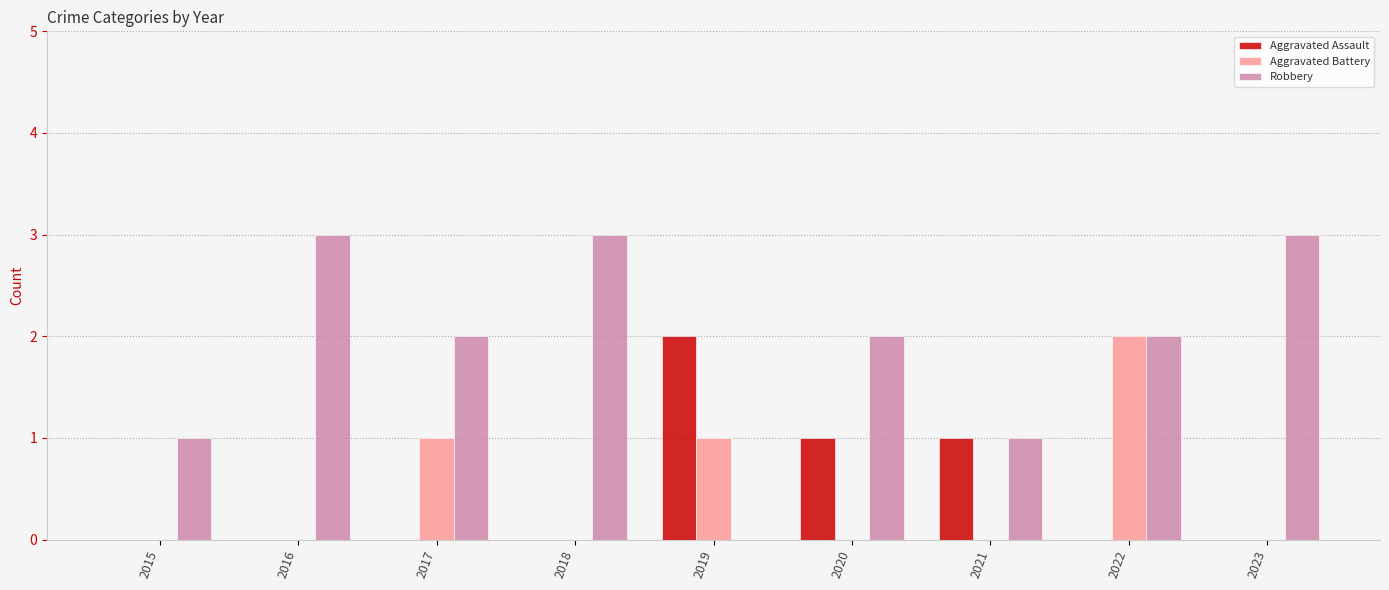

At which category is the sum across all series the highest?

2022